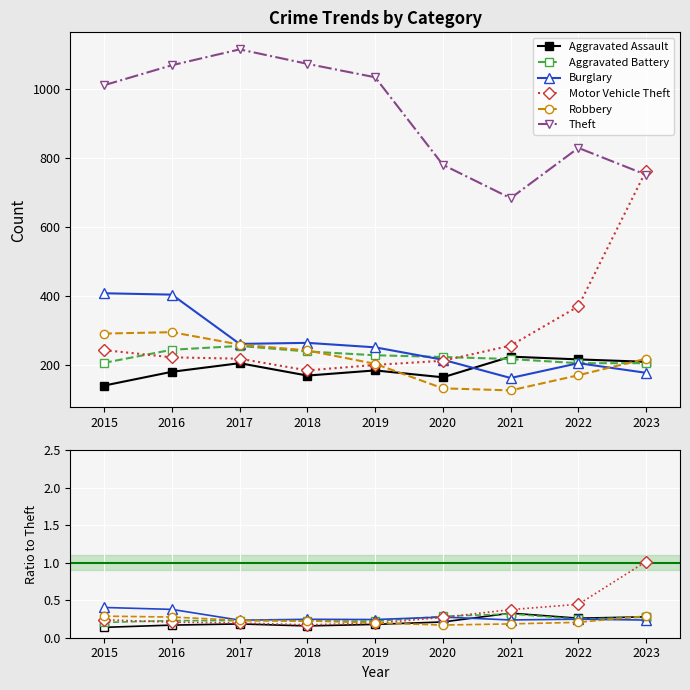

What is the lowest value of the Aggravated Assault series?

0.1